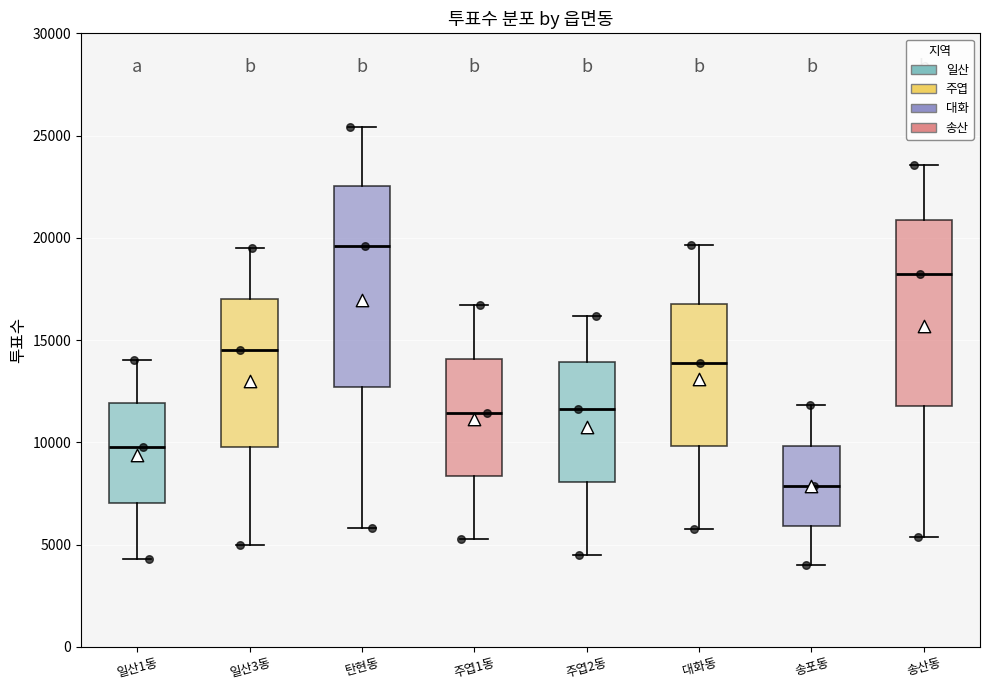

Reading left to right, transcribe this box plot: for each box, give where its median line is, the range the box spans, and where its two whiskers end, as read against the y-axis. The values are not printed on the chart, so give them approximately, as read against the axis.

일산1동: median 10000, box 7000 to 12000, whiskers 4500 to 14000
일산3동: median 14500, box 10000 to 17000, whiskers 5000 to 19500
탄현동: median 19500, box 12500 to 22500, whiskers 6000 to 25500
주엽1동: median 11500, box 8500 to 14000, whiskers 5500 to 16500
주엽2동: median 11500, box 8000 to 14000, whiskers 4500 to 16000
대화동: median 14000, box 10000 to 17000, whiskers 6000 to 19500
송포동: median 8000, box 6000 to 10000, whiskers 4000 to 12000
송산동: median 18000, box 12000 to 21000, whiskers 5500 to 23500